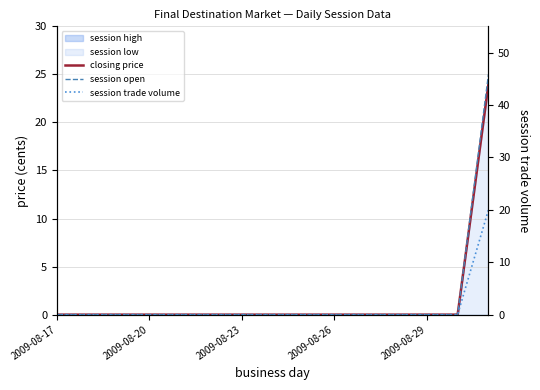

How many values in closing price are above zero?

1